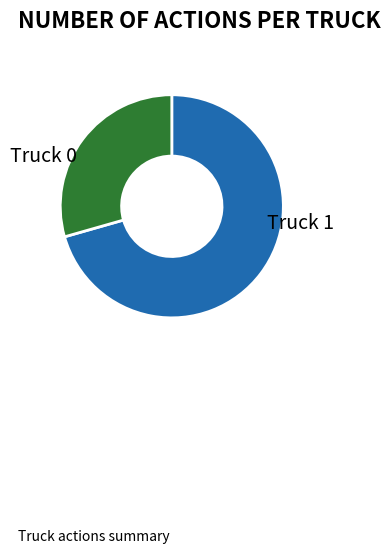

Does Truck 0 represent more than half of the total?

Yes